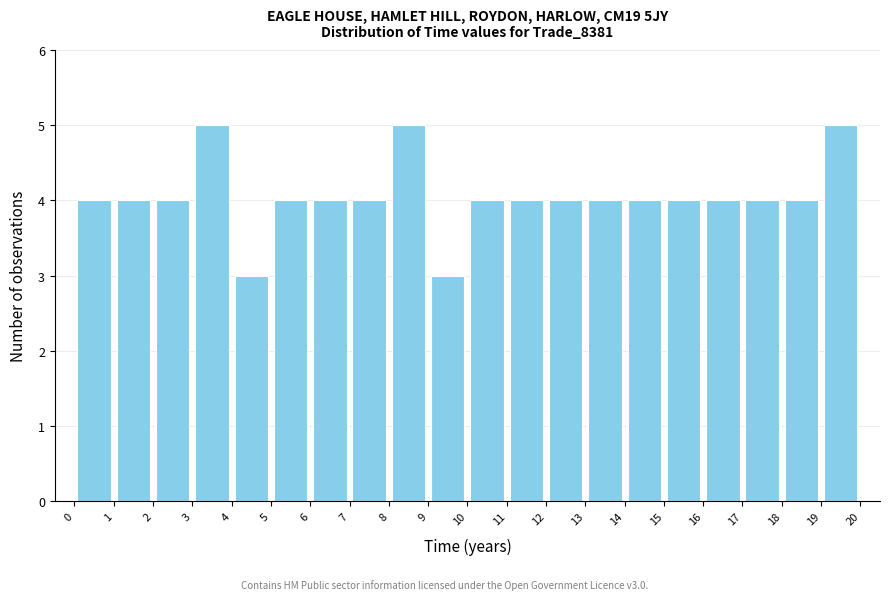

Reading left to right, transcribe this chart: for each bar, give the range it covers on the x-axis and its height. The values are not printed on the chart, so give them approximately, as read against the axis.

0 to 1: 4
1 to 2: 4
2 to 3: 4
3 to 4: 5
4 to 5: 3
5 to 6: 4
6 to 7: 4
7 to 8: 4
8 to 9: 5
9 to 10: 3
10 to 11: 4
11 to 12: 4
12 to 13: 4
13 to 14: 4
14 to 15: 4
15 to 16: 4
16 to 17: 4
17 to 18: 4
18 to 19: 4
19 to 20: 5